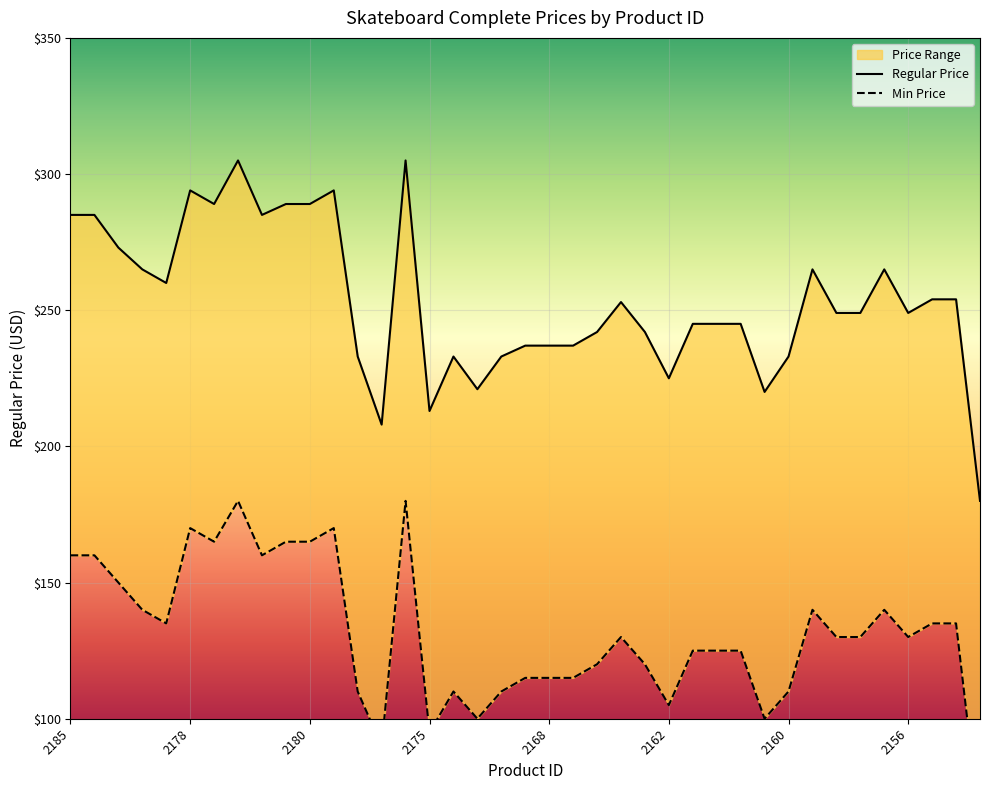

What position from the right is 2185?

39